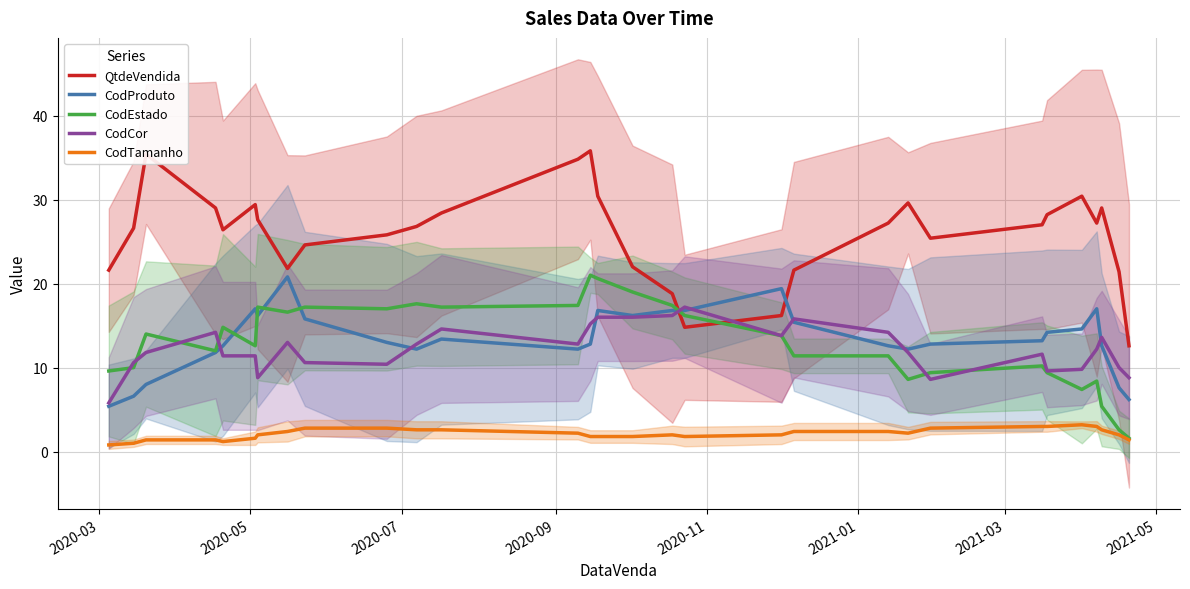

What is the difference between the maximum and minimum values in the CodEstado series?

19.4